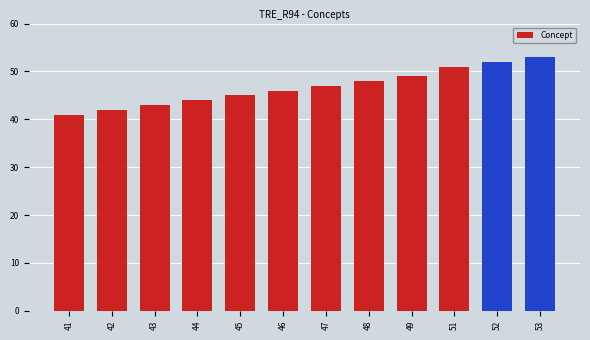

List the labels in order of value, smallest first.

41, 42, 43, 44, 45, 46, 47, 48, 49, 51, 52, 53